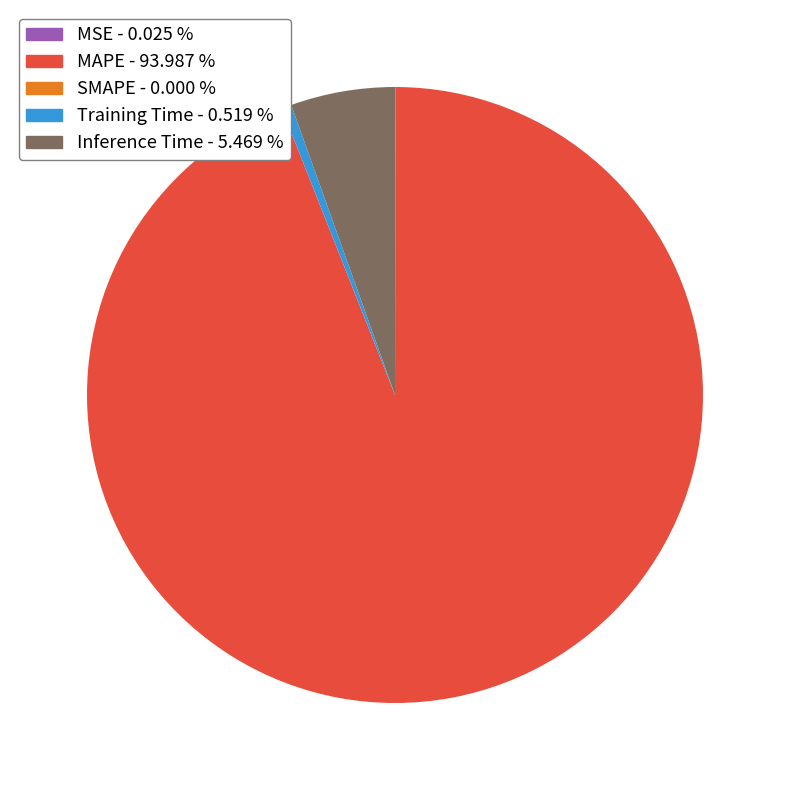

Is there any slice that represents more than half of the pie?

Yes